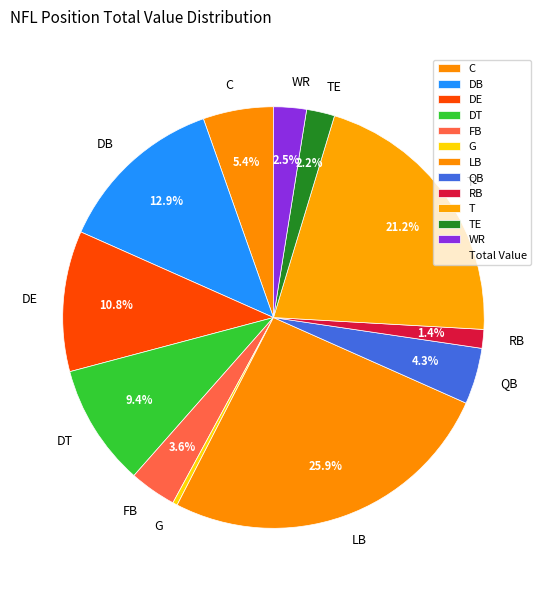

What percentage is NOT represented by FB?

96.4%